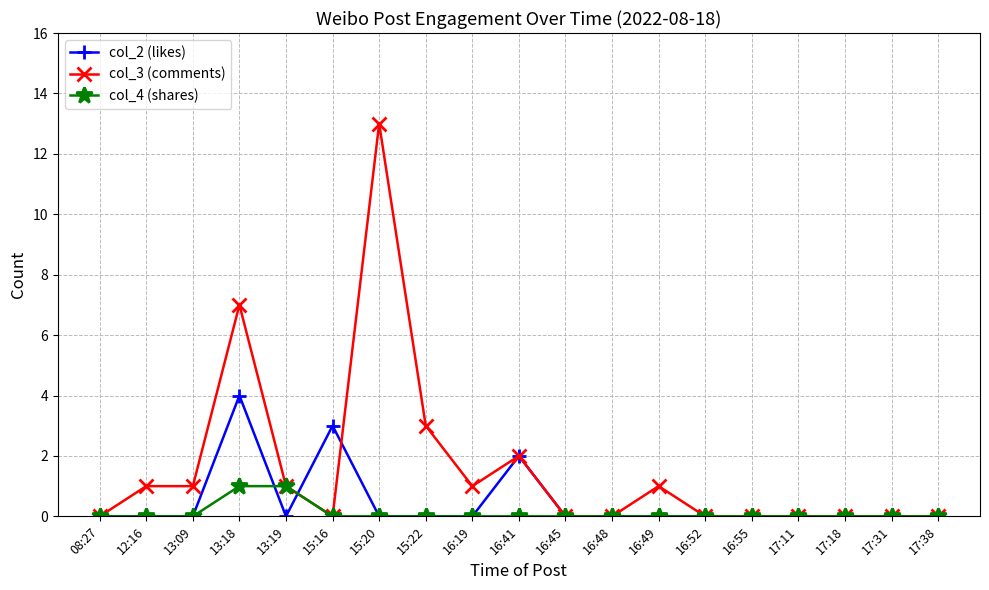

Count the number of categories in the chart.

19